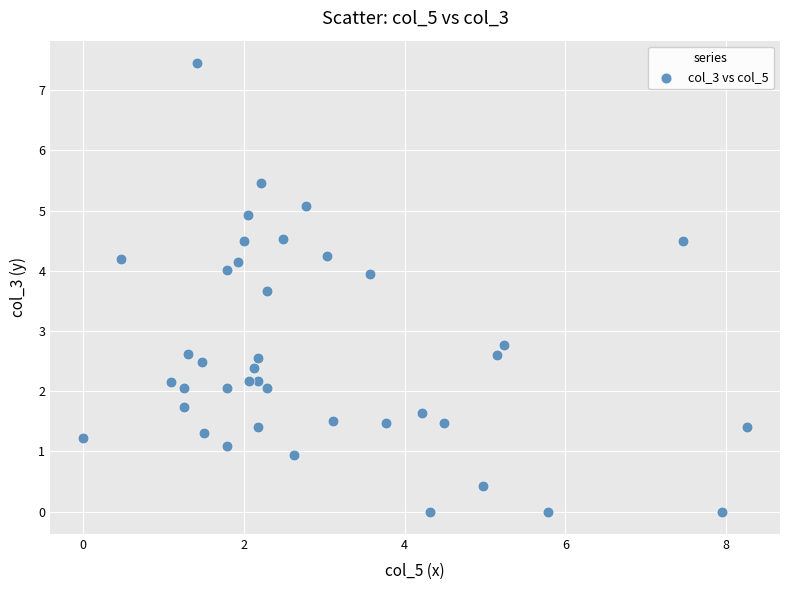

What Y value in the scatter plot is closest to 3?

2.8